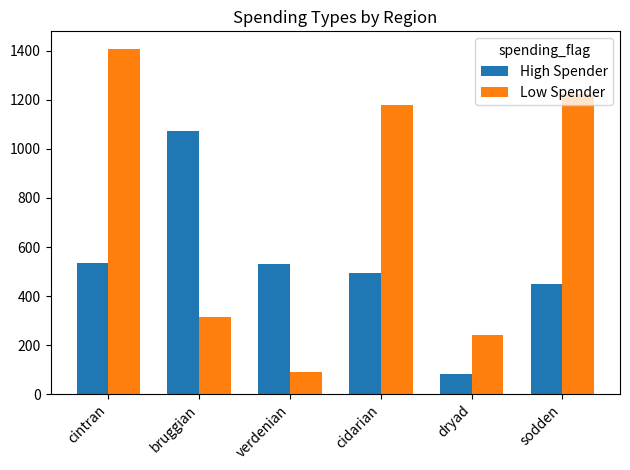

How many groups of bars are there?

6